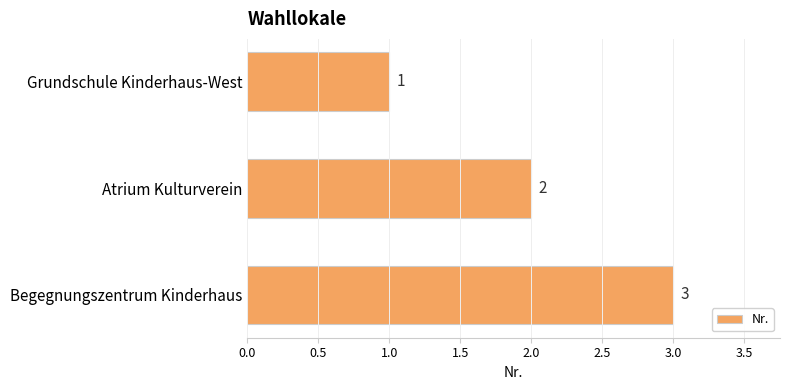

Is it true that the value at Begegnungszentrum Kinderhaus is 5?

False